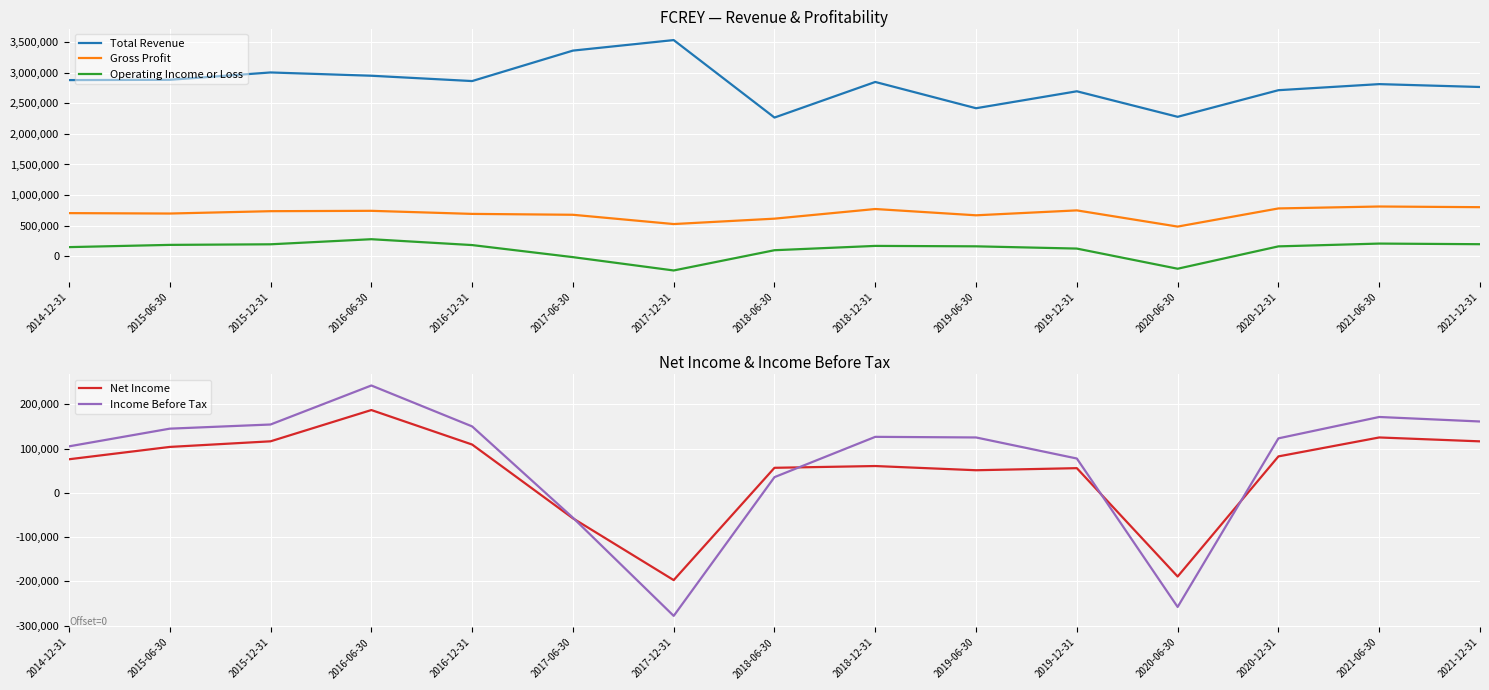

How many values in the Income Before Tax series are below 125200?

7